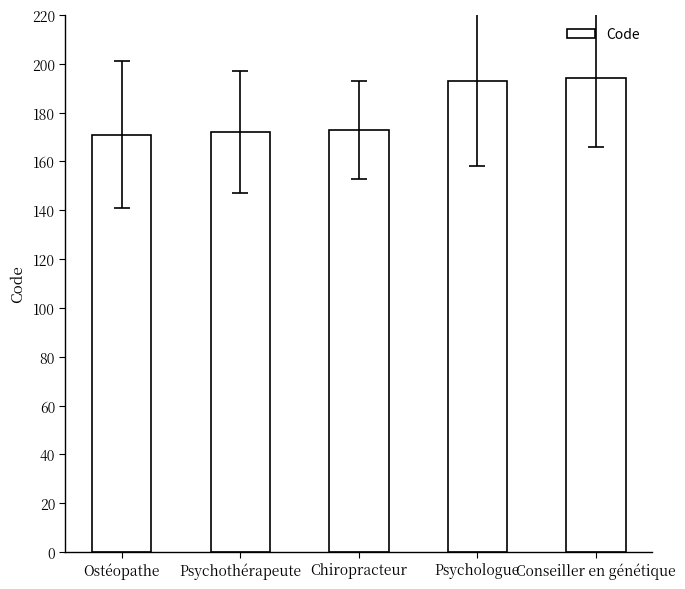

What is the change in value from Ostéopathe to Conseiller en génétique?

+23